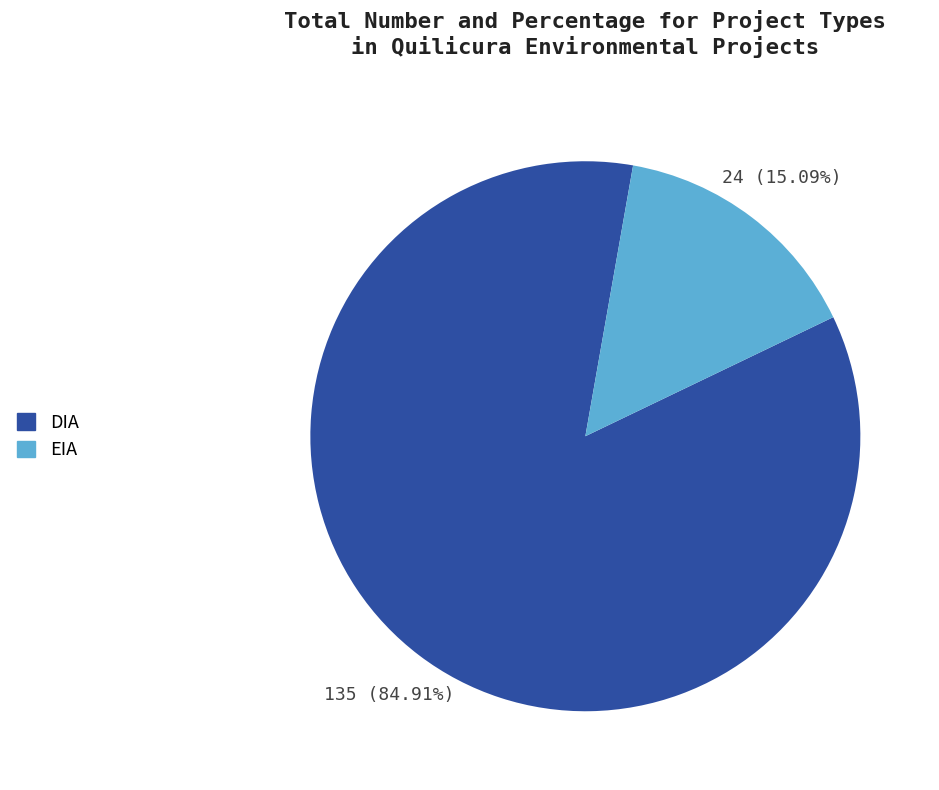

To the nearest percent, what is the combined percentage of EIA and DIA?

100%